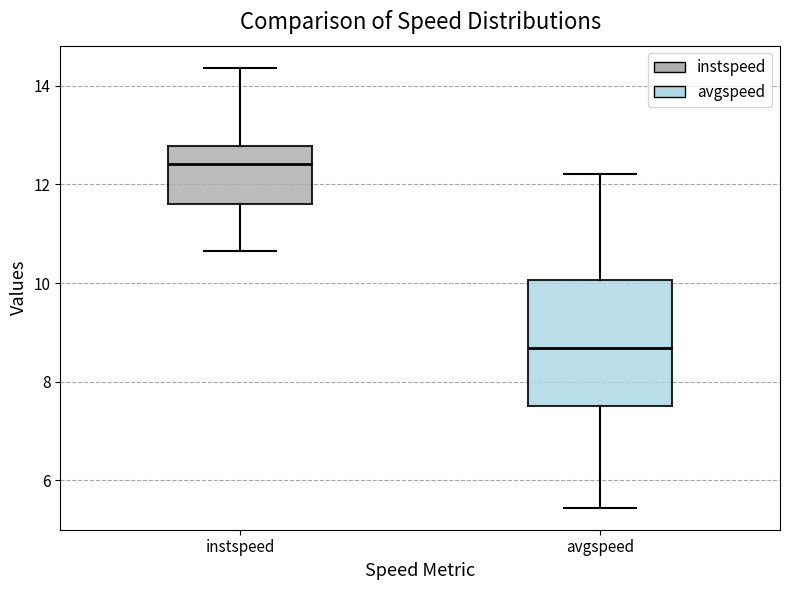

Comparing the boxes themselves (not the whiskers), which one is the tallest?

avgspeed